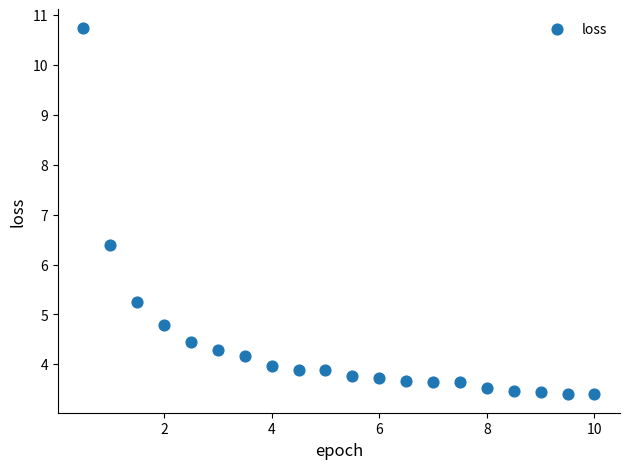

What Y value in the scatter plot is closest to 7?

6.4